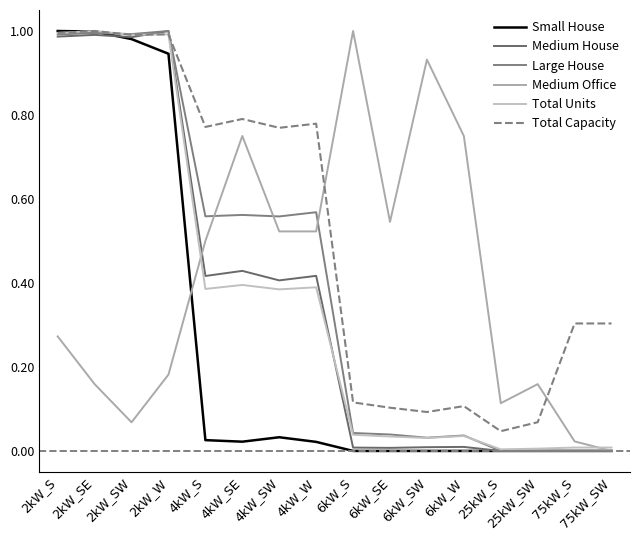

Reading left to right, transcribe all the data shown in this chart.

Small House: 2kW_S=1.0	2kW_SE=1.0	2kW_SW=1.0	2kW_W=0.9	4kW_S=0.0	4kW_SE=0.0	4kW_SW=0.0	4kW_W=0.0	6kW_S=0.0	6kW_SE=0.0	6kW_SW=0.0	6kW_W=0.0	25kW_S=0.0	25kW_SW=0.0	75kW_S=0.0	75kW_SW=0.0
Medium House: 2kW_S=1.0	2kW_SE=1.0	2kW_SW=1.0	2kW_W=1.0	4kW_S=0.4	4kW_SE=0.4	4kW_SW=0.4	4kW_W=0.4	6kW_S=0.0	6kW_SE=0.0	6kW_SW=0.0	6kW_W=0.0	25kW_S=0.0	25kW_SW=0.0	75kW_S=0.0	75kW_SW=0.0
Large House: 2kW_S=1.0	2kW_SE=1.0	2kW_SW=1.0	2kW_W=1.0	4kW_S=0.6	4kW_SE=0.6	4kW_SW=0.6	4kW_W=0.6	6kW_S=0.0	6kW_SE=0.0	6kW_SW=0.0	6kW_W=0.0	25kW_S=0.0	25kW_SW=0.0	75kW_S=0.0	75kW_SW=0.0
Medium Office: 2kW_S=0.3	2kW_SE=0.2	2kW_SW=0.1	2kW_W=0.2	4kW_S=0.5	4kW_SE=0.8	4kW_SW=0.5	4kW_W=0.5	6kW_S=1.0	6kW_SE=0.5	6kW_SW=0.9	6kW_W=0.8	25kW_S=0.1	25kW_SW=0.2	75kW_S=0.0	75kW_SW=0.0
Total Units: 2kW_S=1.0	2kW_SE=1.0	2kW_SW=1.0	2kW_W=1.0	4kW_S=0.4	4kW_SE=0.4	4kW_SW=0.4	4kW_W=0.4	6kW_S=0.0	6kW_SE=0.0	6kW_SW=0.0	6kW_W=0.0	25kW_S=0.0	25kW_SW=0.0	75kW_S=0.0	75kW_SW=0.0
Total Capacity: 2kW_S=1.0	2kW_SE=1.0	2kW_SW=1.0	2kW_W=1.0	4kW_S=0.8	4kW_SE=0.8	4kW_SW=0.8	4kW_W=0.8	6kW_S=0.1	6kW_SE=0.1	6kW_SW=0.1	6kW_W=0.1	25kW_S=0.0	25kW_SW=0.1	75kW_S=0.3	75kW_SW=0.3